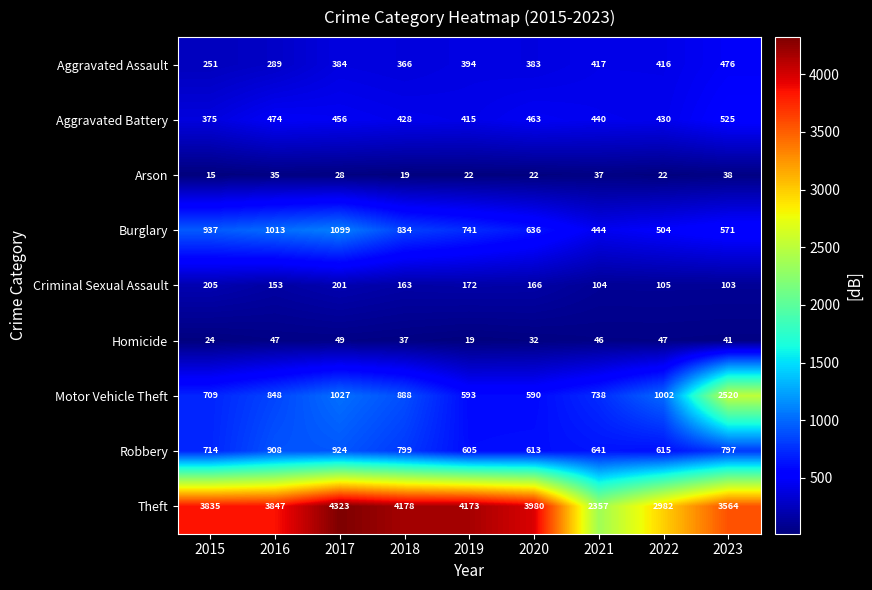

What is the maximum value for Aggravated Battery?

525